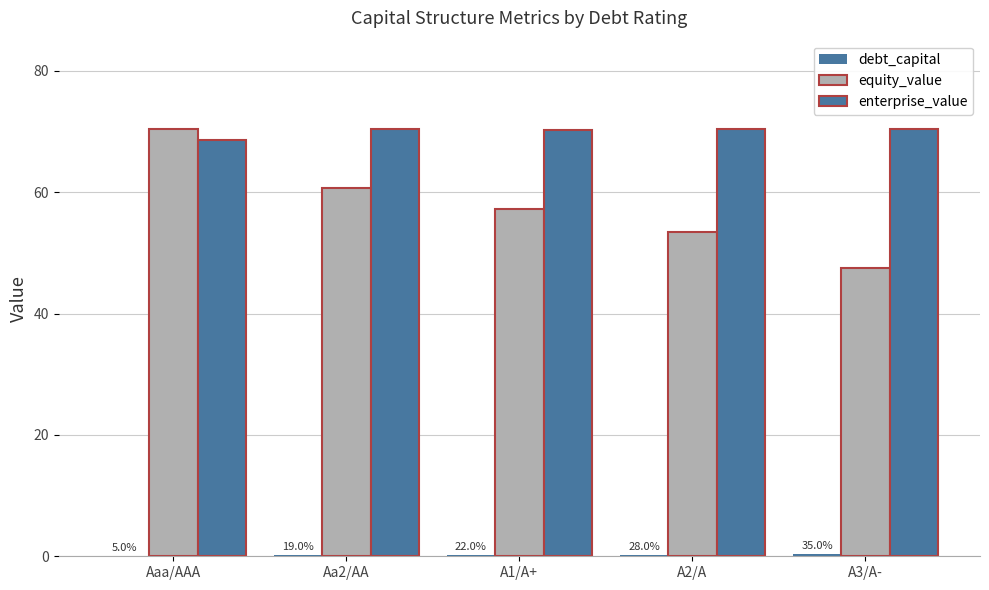

Are the bars horizontal?

No